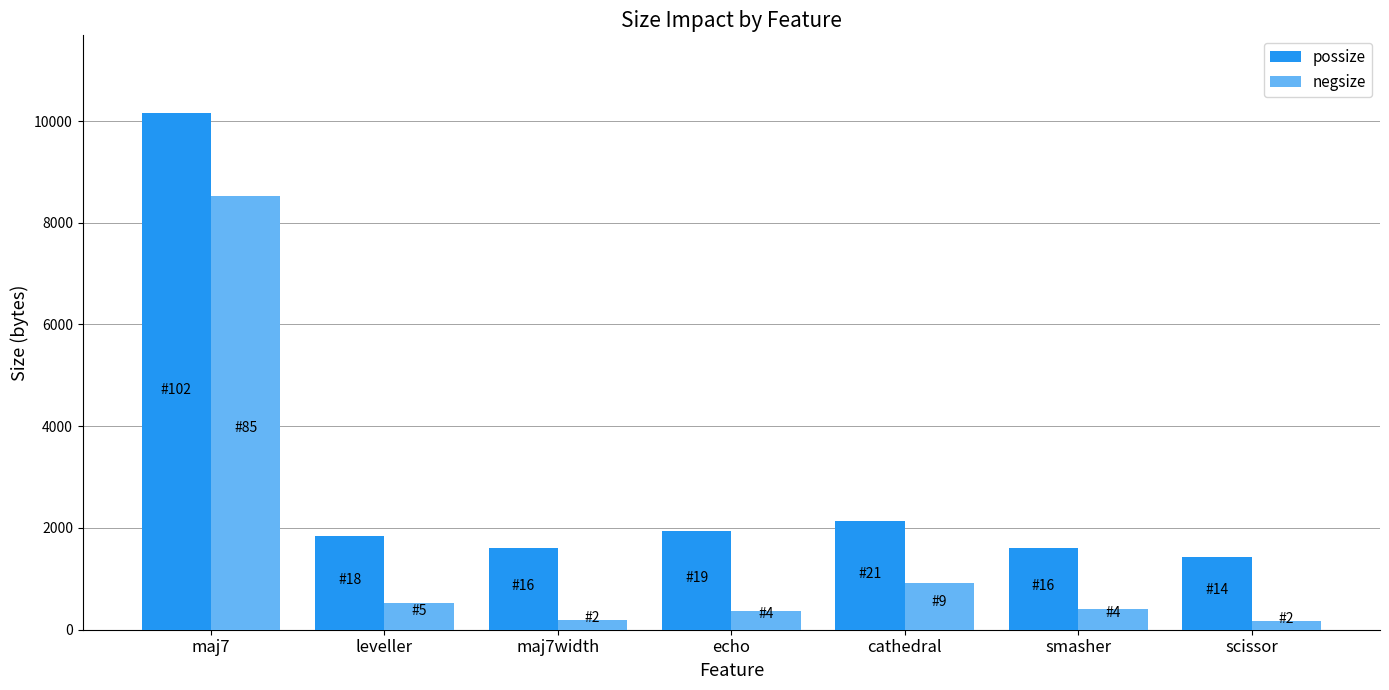

Is the value of negsize at smasher greater than the value of possize at maj7width?

No